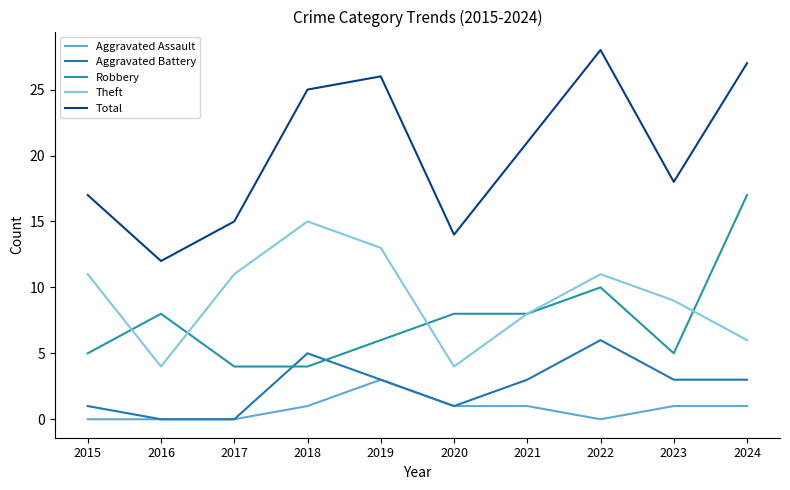

True or false: Aggravated Assault and Robbery intersect in this chart.

False